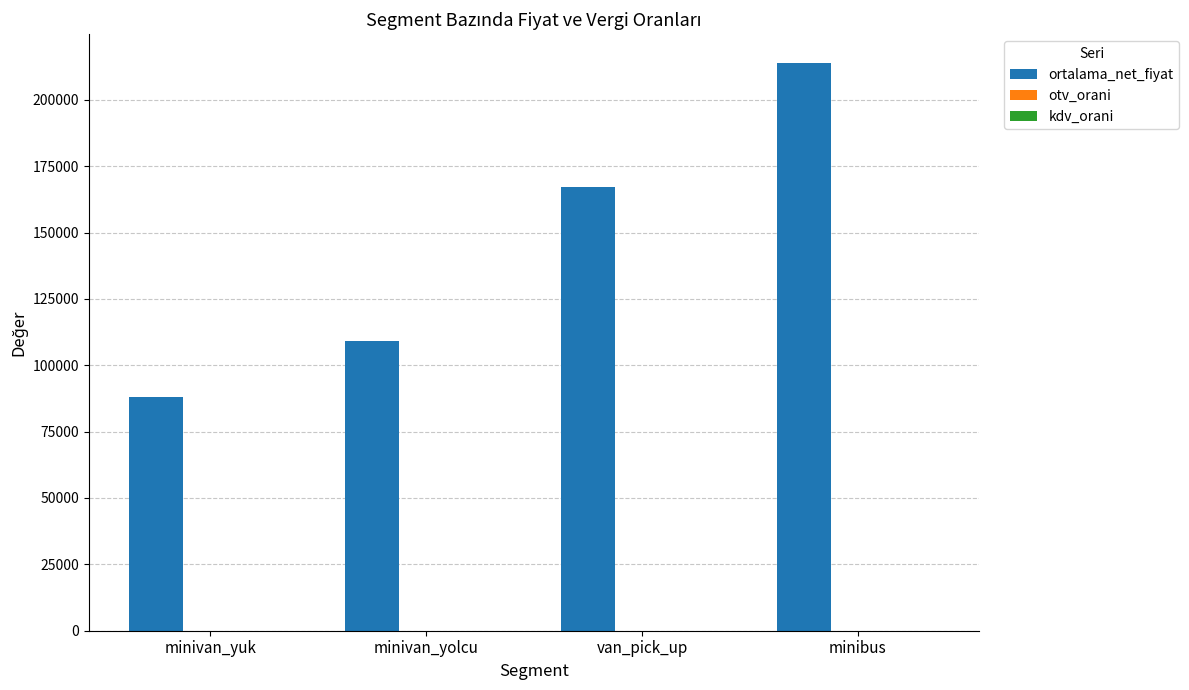

Is it true that ortalama_net_fiyat equals 167985.7 at minivan_yolcu?

False